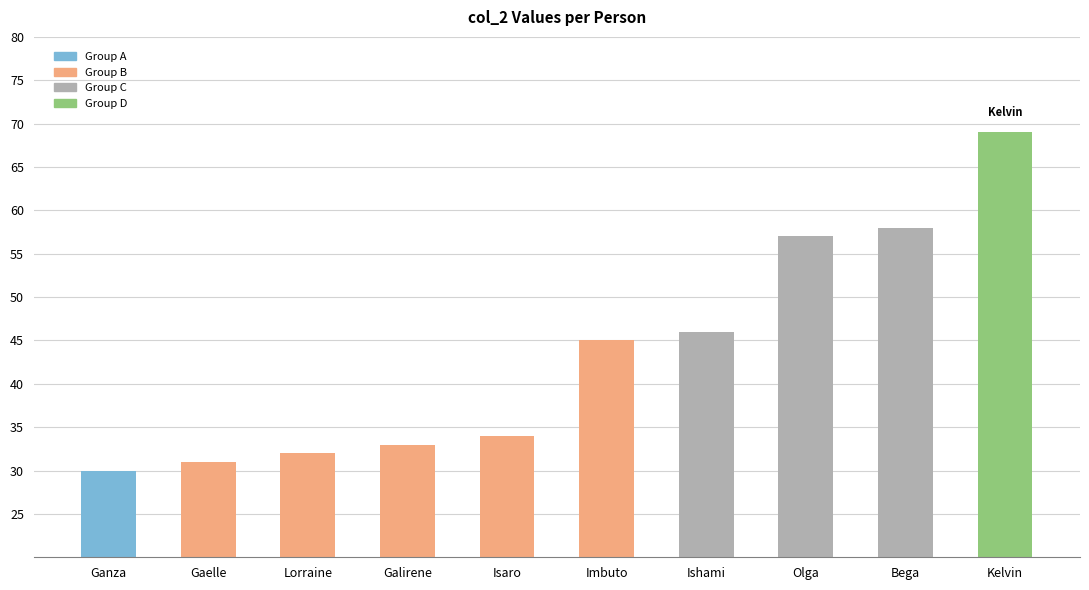

Reading right to left, list all the values displayed in this chart.

69	58	57	46	45	34	33	32	31	30